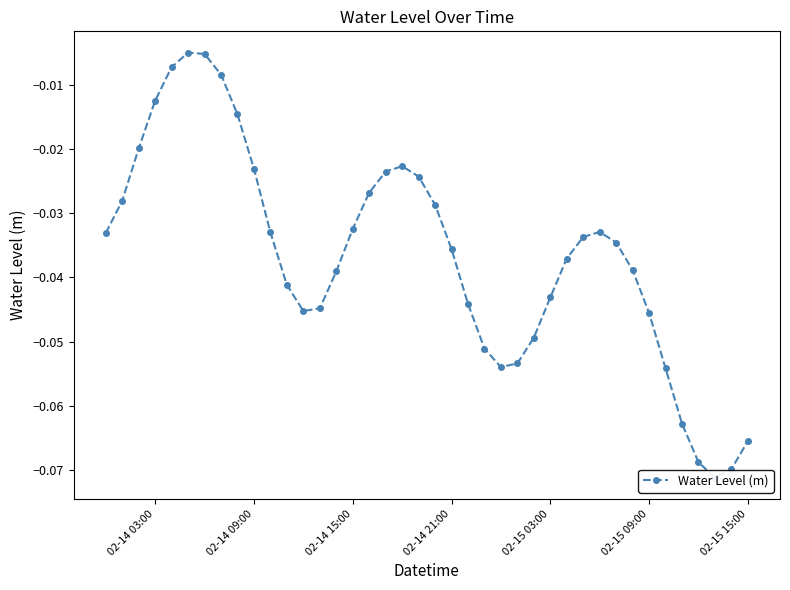

The chart shows a value of -0.0 at 38. True or false?

False